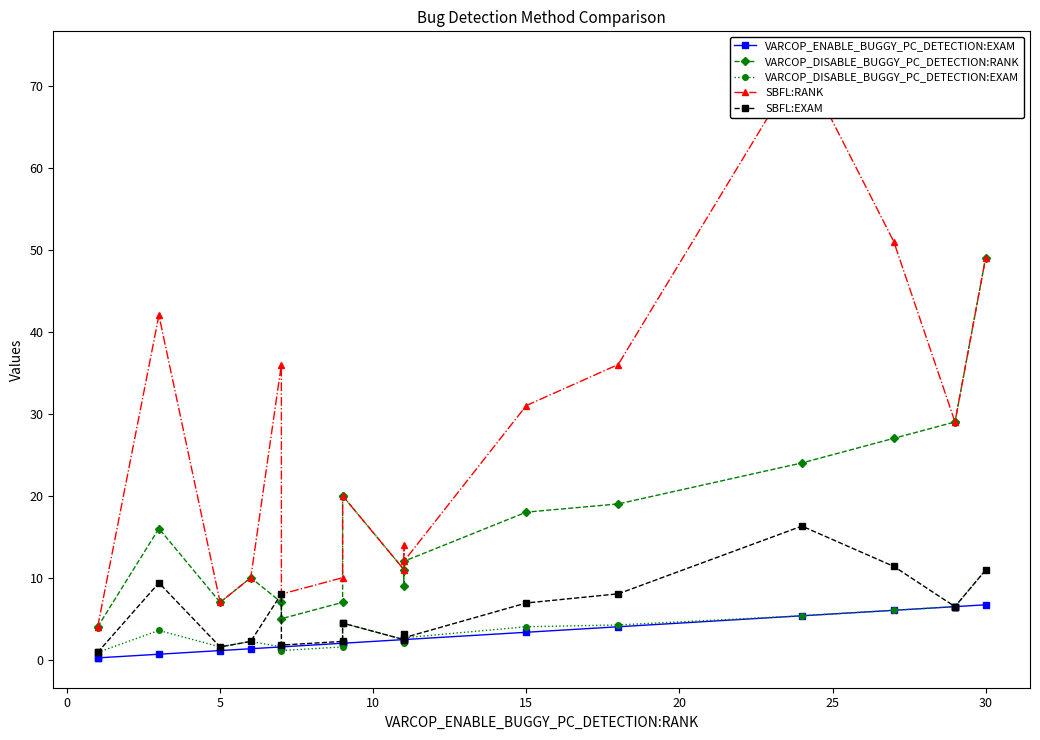

True or false: VARCOP_DISABLE_BUGGY_PC_DETECTION:EXAM has a value of 0.4 at 25.

False